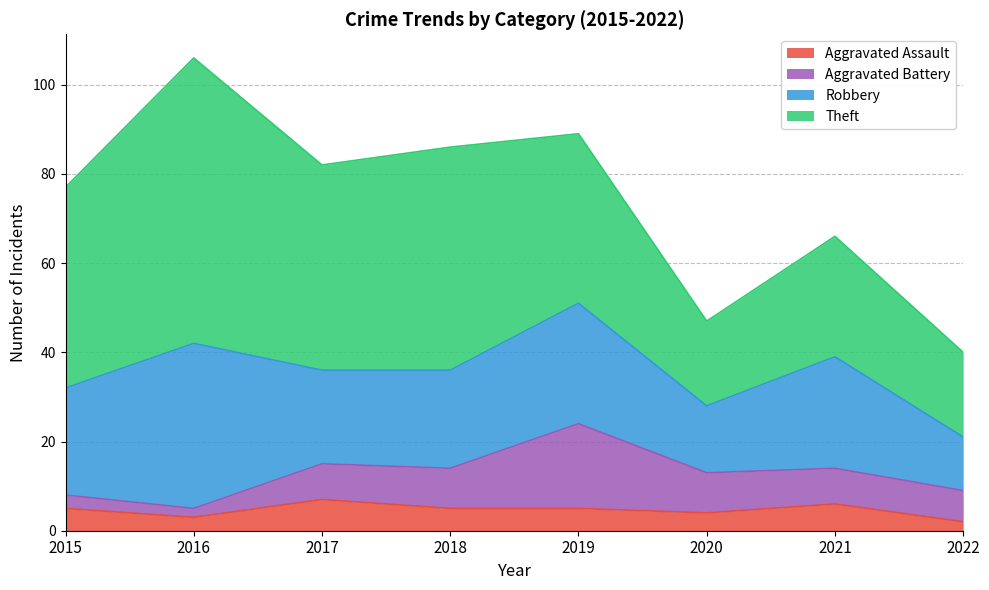

At 2021, list the series in order from largest to smallest.

Theft, Robbery, Aggravated Battery, Aggravated Assault